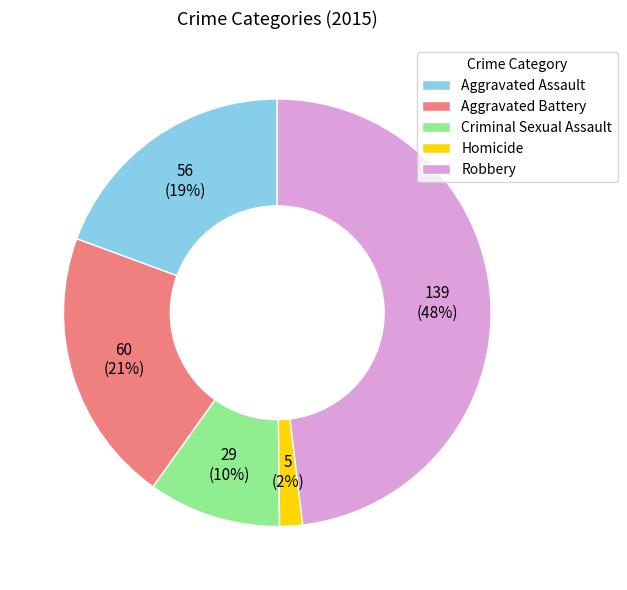

Between Aggravated Assault and Criminal Sexual Assault, which is larger?

Aggravated Assault